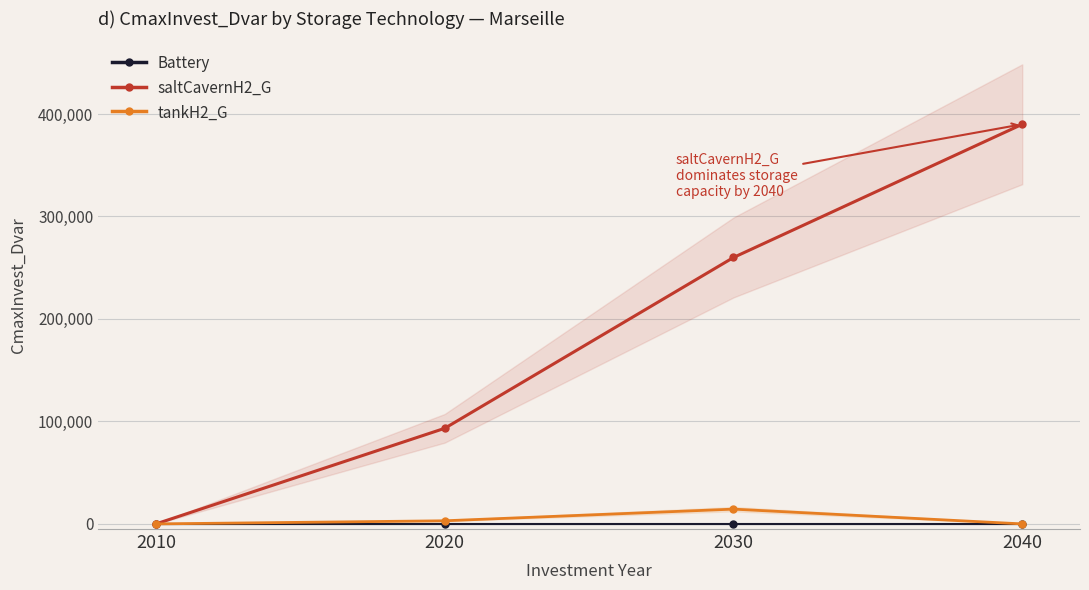

True or false: Battery has more than 0 points higher than both neighbors.

False